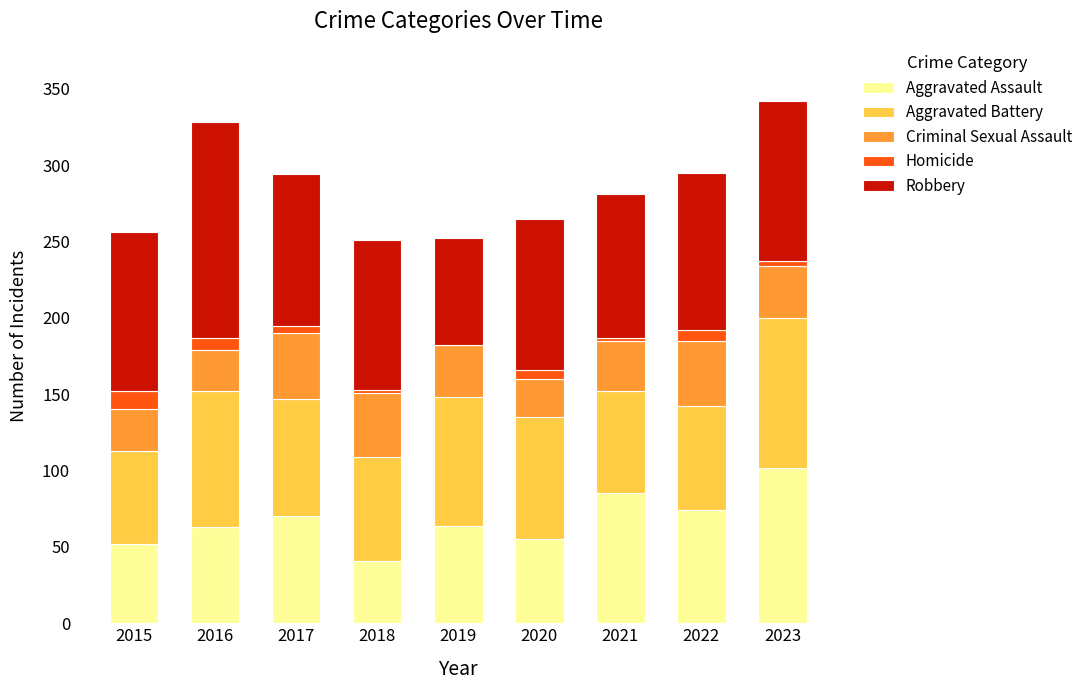

At which label does Aggravated Assault reach its peak?

2023